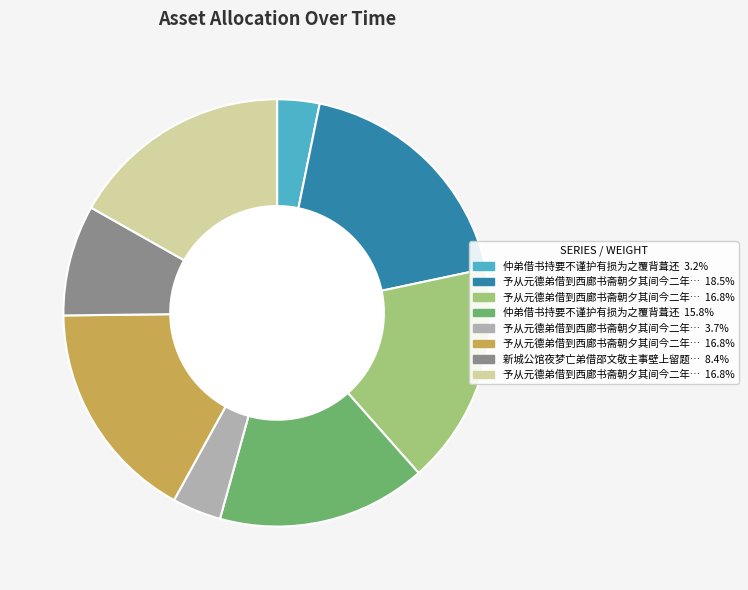

Is there any slice that represents more than half of the pie?

No